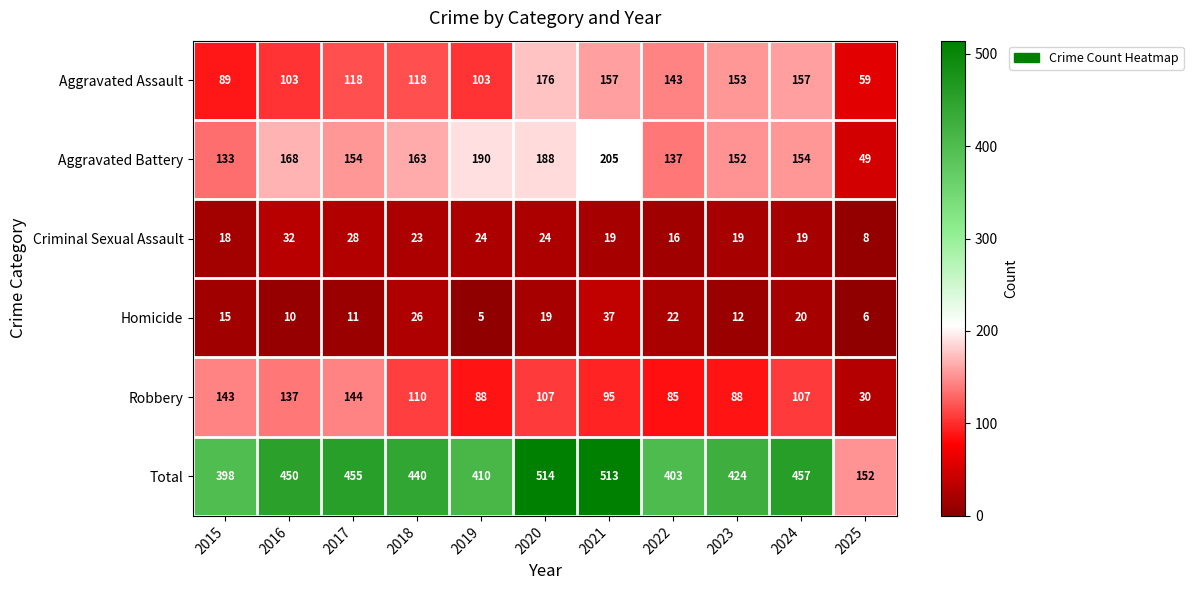

Where does the Criminal Sexual Assault series first go above 19?

2016